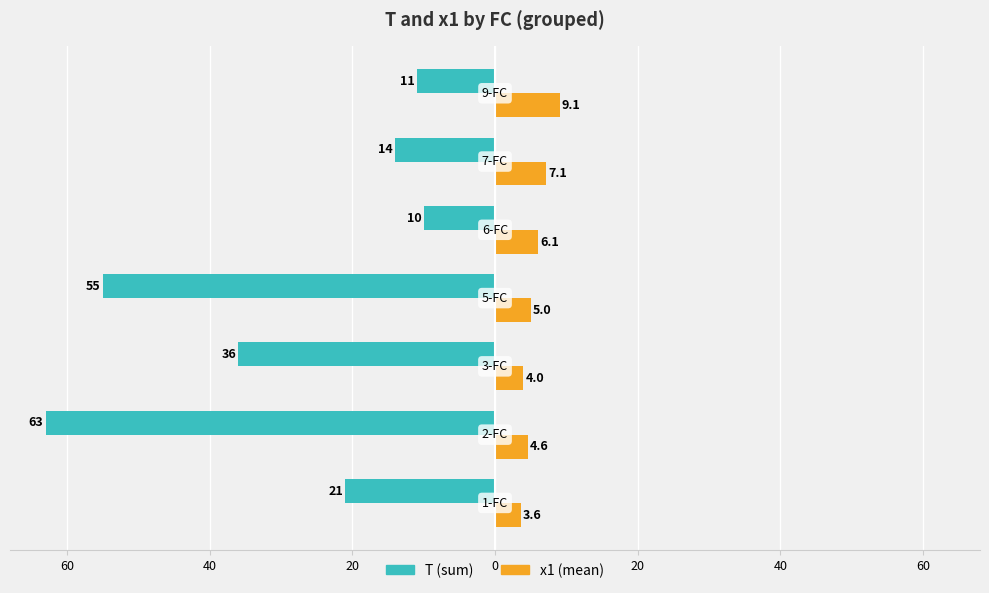

Count the number of data series in this chart.

2